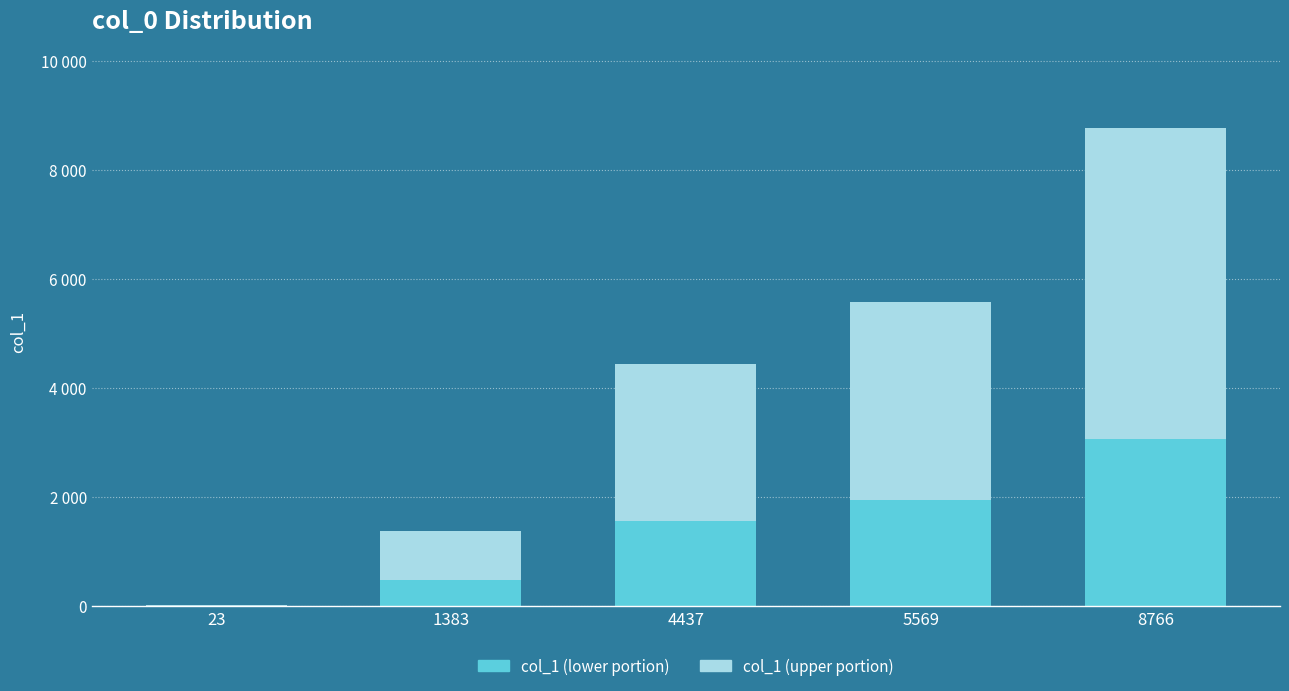

Between 1383 and 4437, which series saw the biggest shift?

col_1 (upper portion)